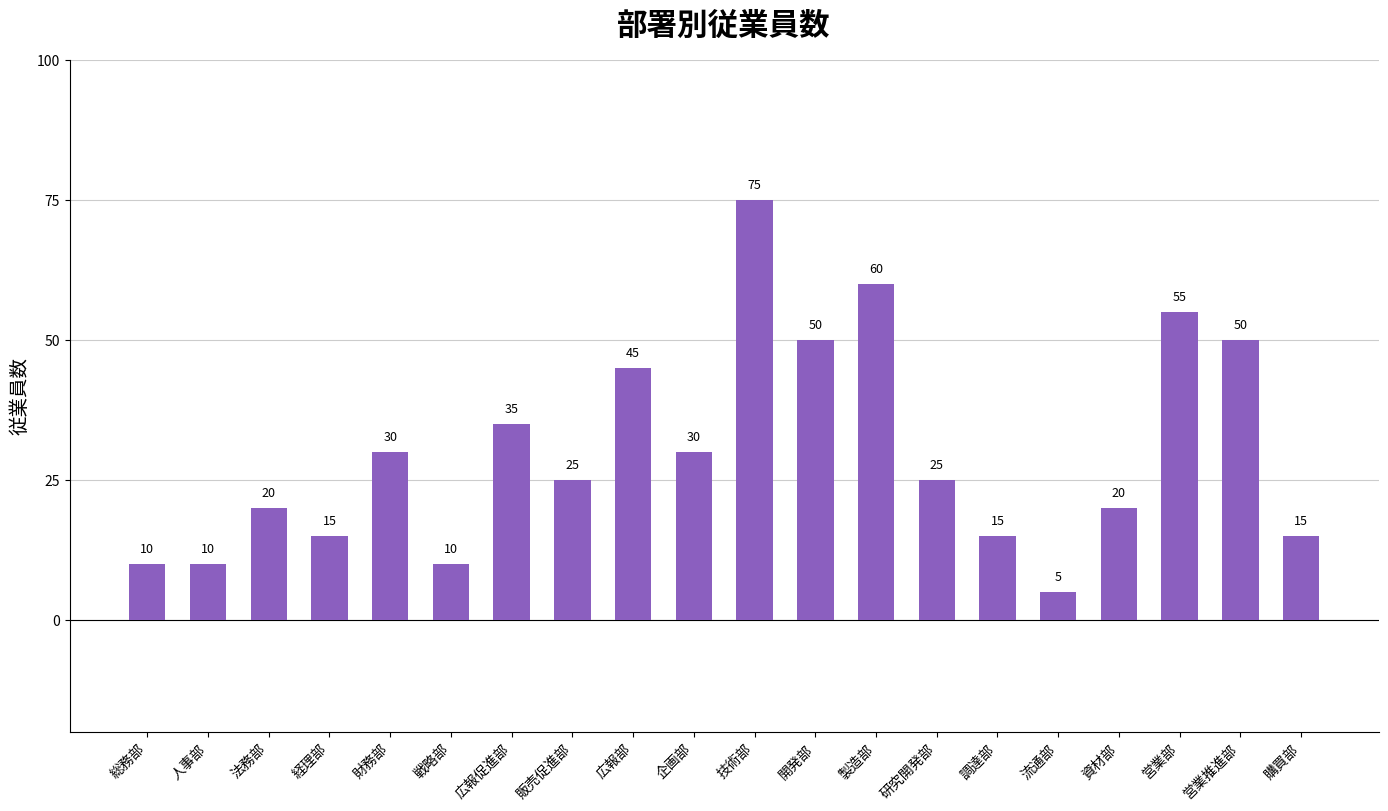

How many bars are there in total?

20